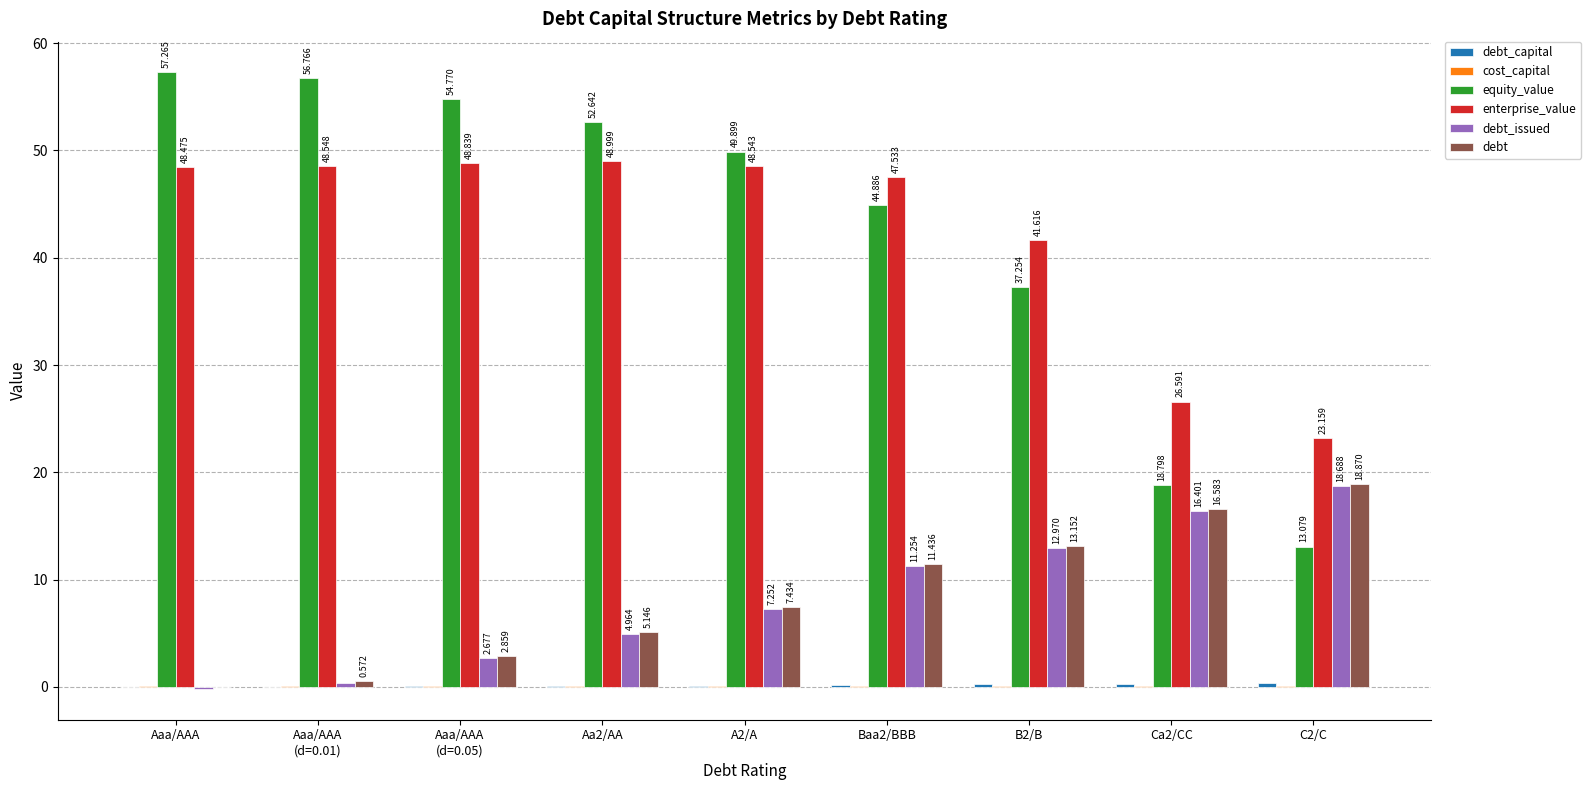

Between Aa2/AA and C2/C, which series saw the biggest shift?

equity_value